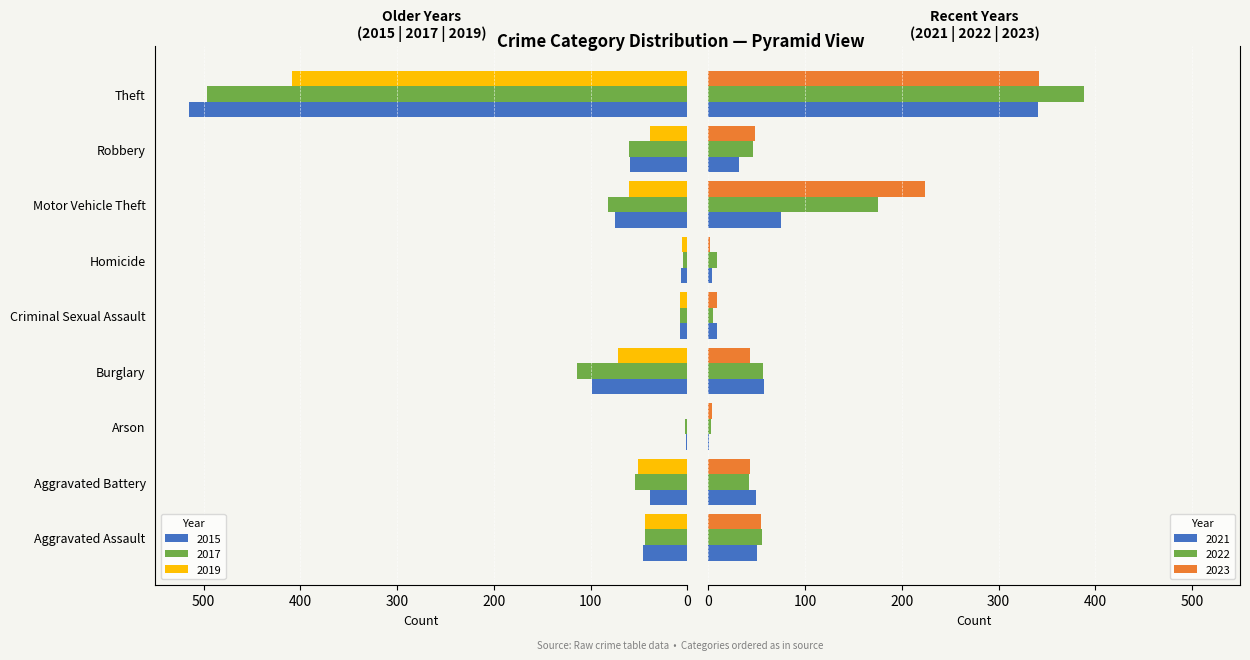

Rank the series at Homicide from highest to lowest value.

2022, 2015, 2019, 2017, 2021, 2023